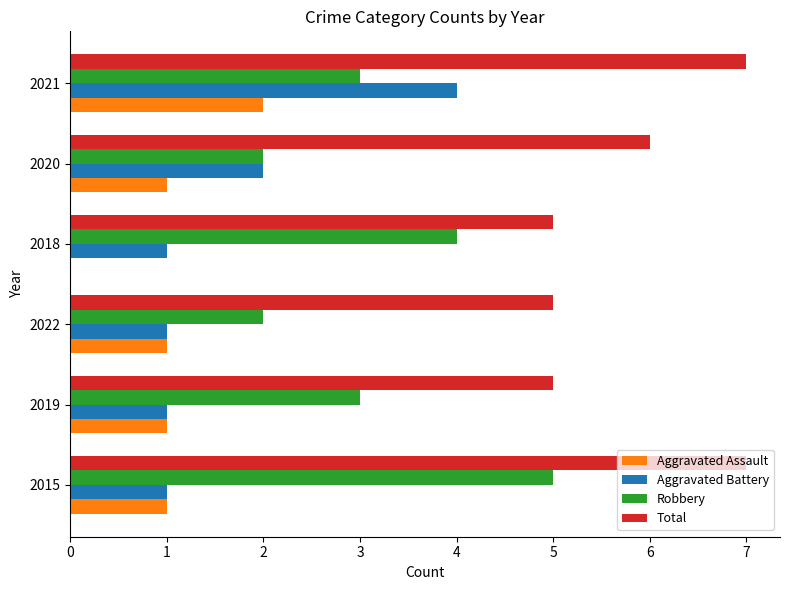

What is the highest value of the Total series?

7